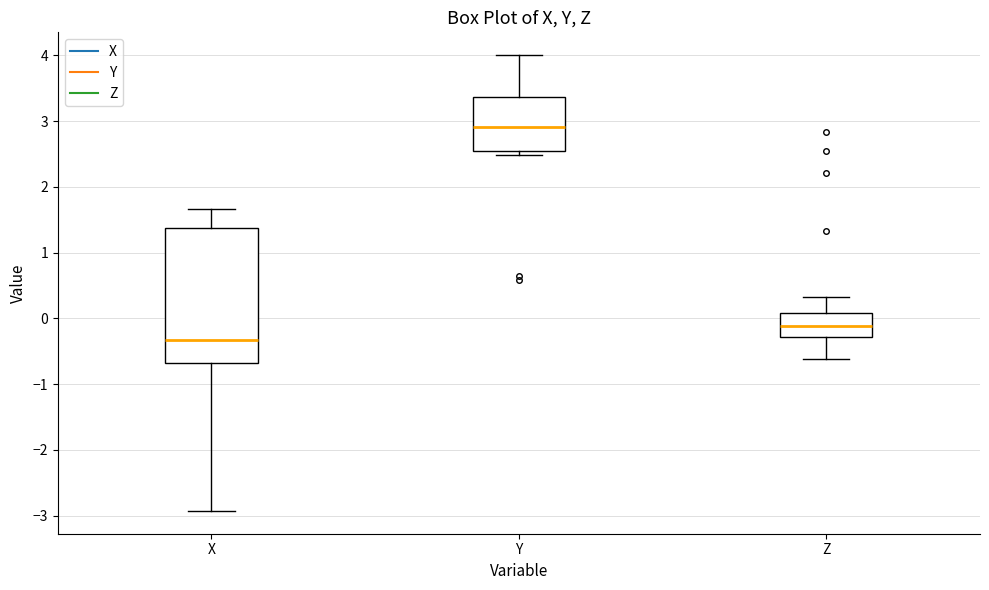

Comparing the boxes themselves (not the whiskers), which one is the tallest?

X